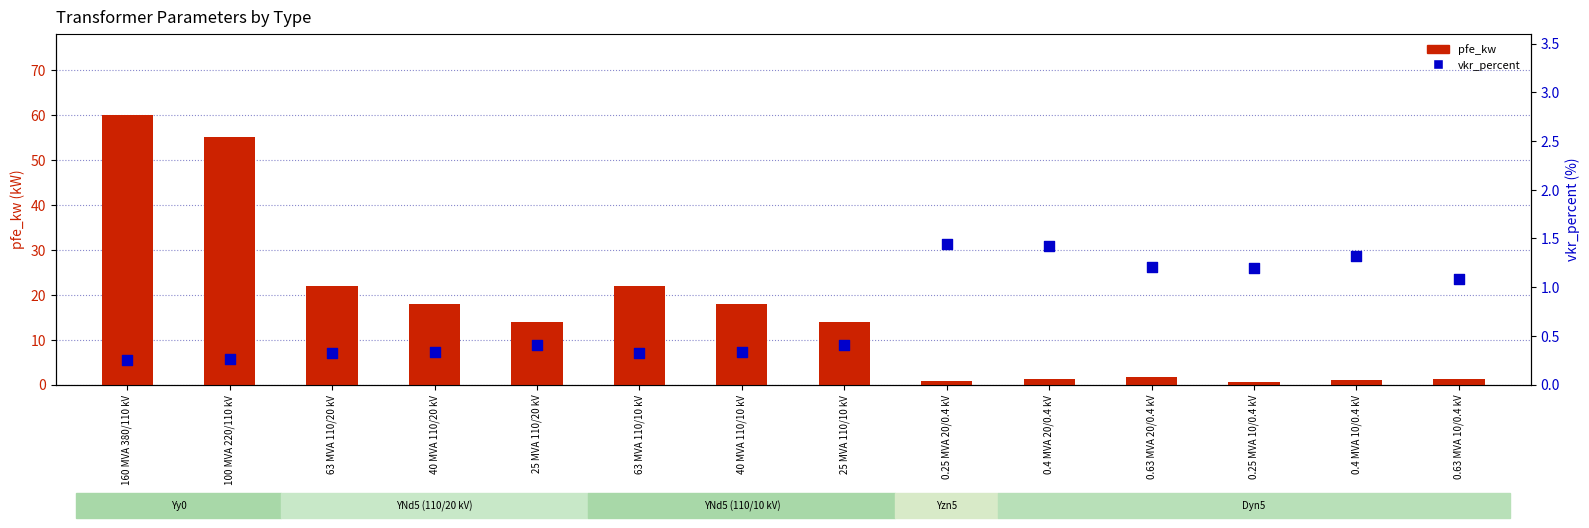

Which series has the largest total across all categories?

pfe_kw